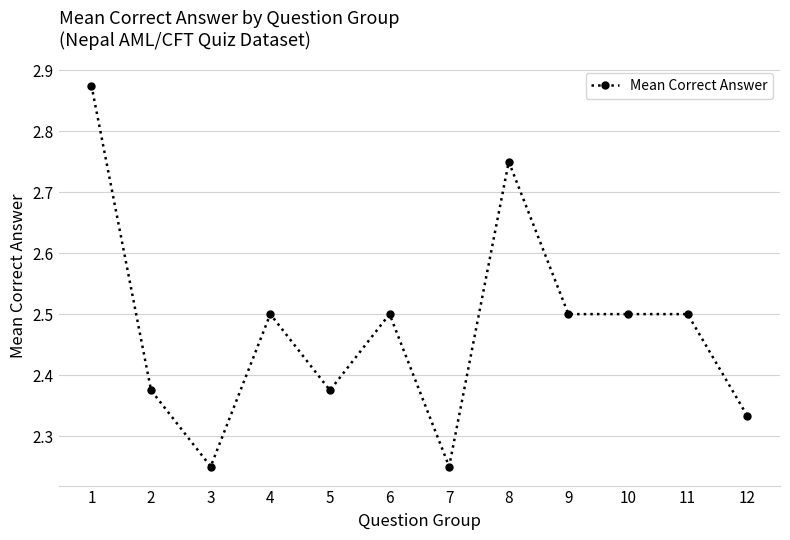

What is the value of the 10th point from the left?

2.5